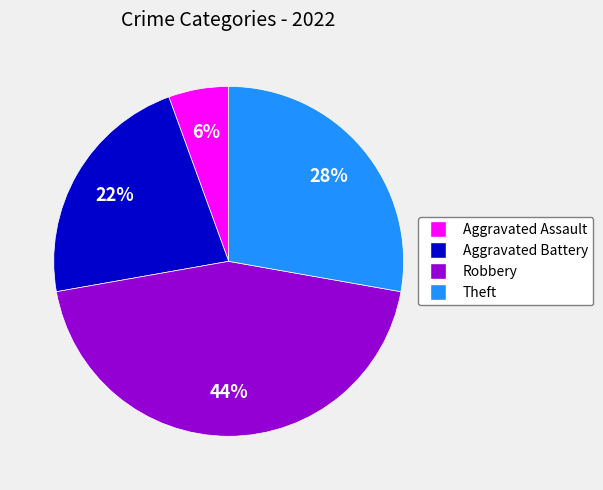

Do Robbery and Aggravated Battery together represent more than half of the pie?

Yes